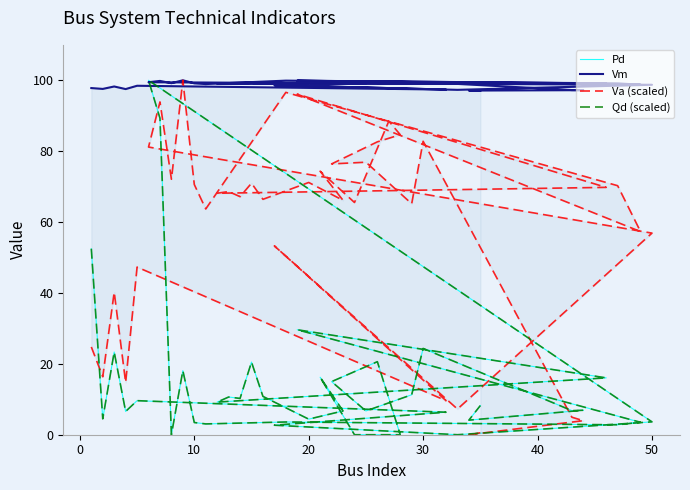

How many data points in Vm are less than 99?

17